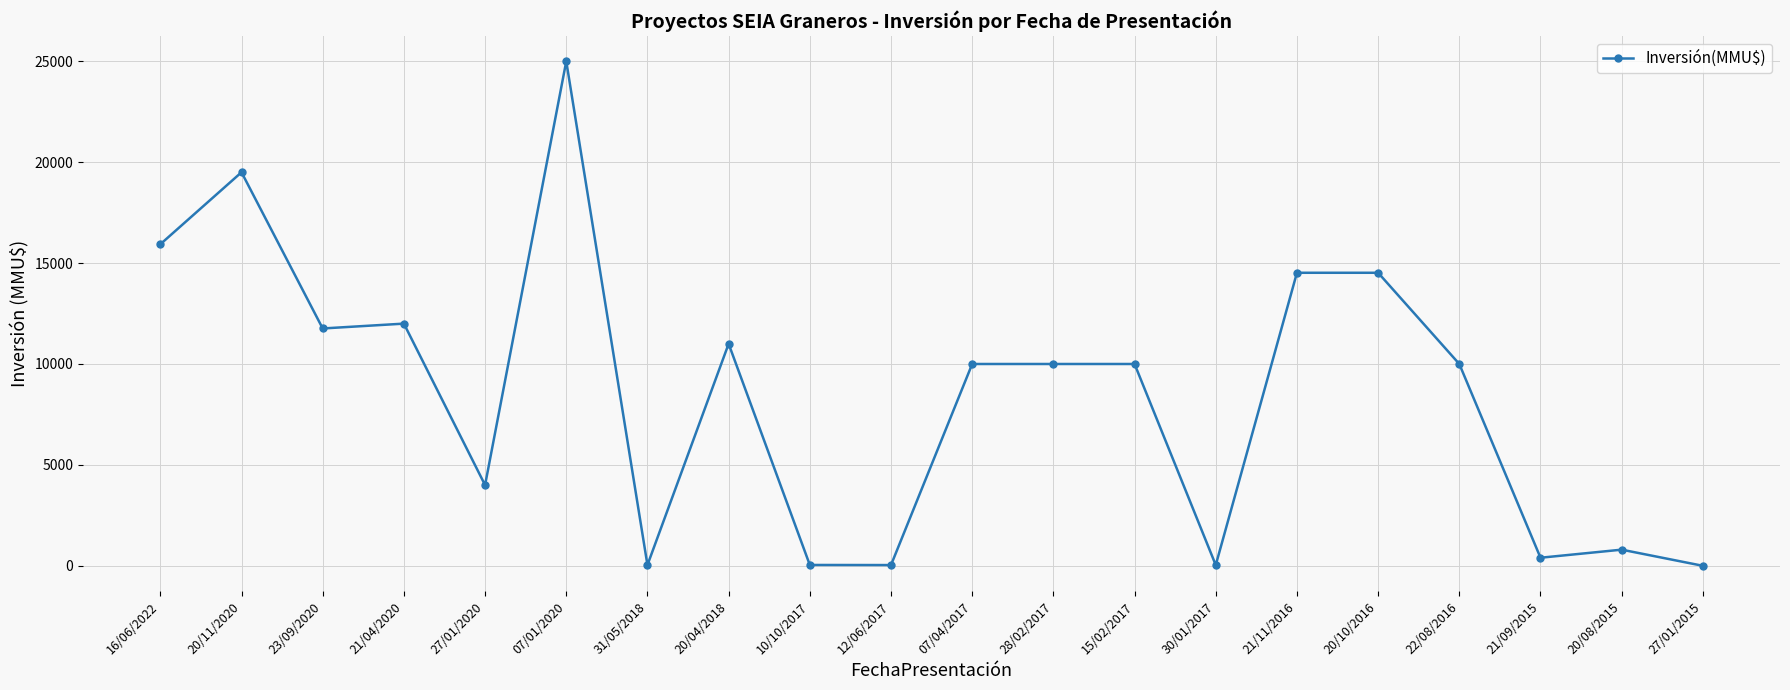

What is the label of the 16th point from the left?

20/10/2016